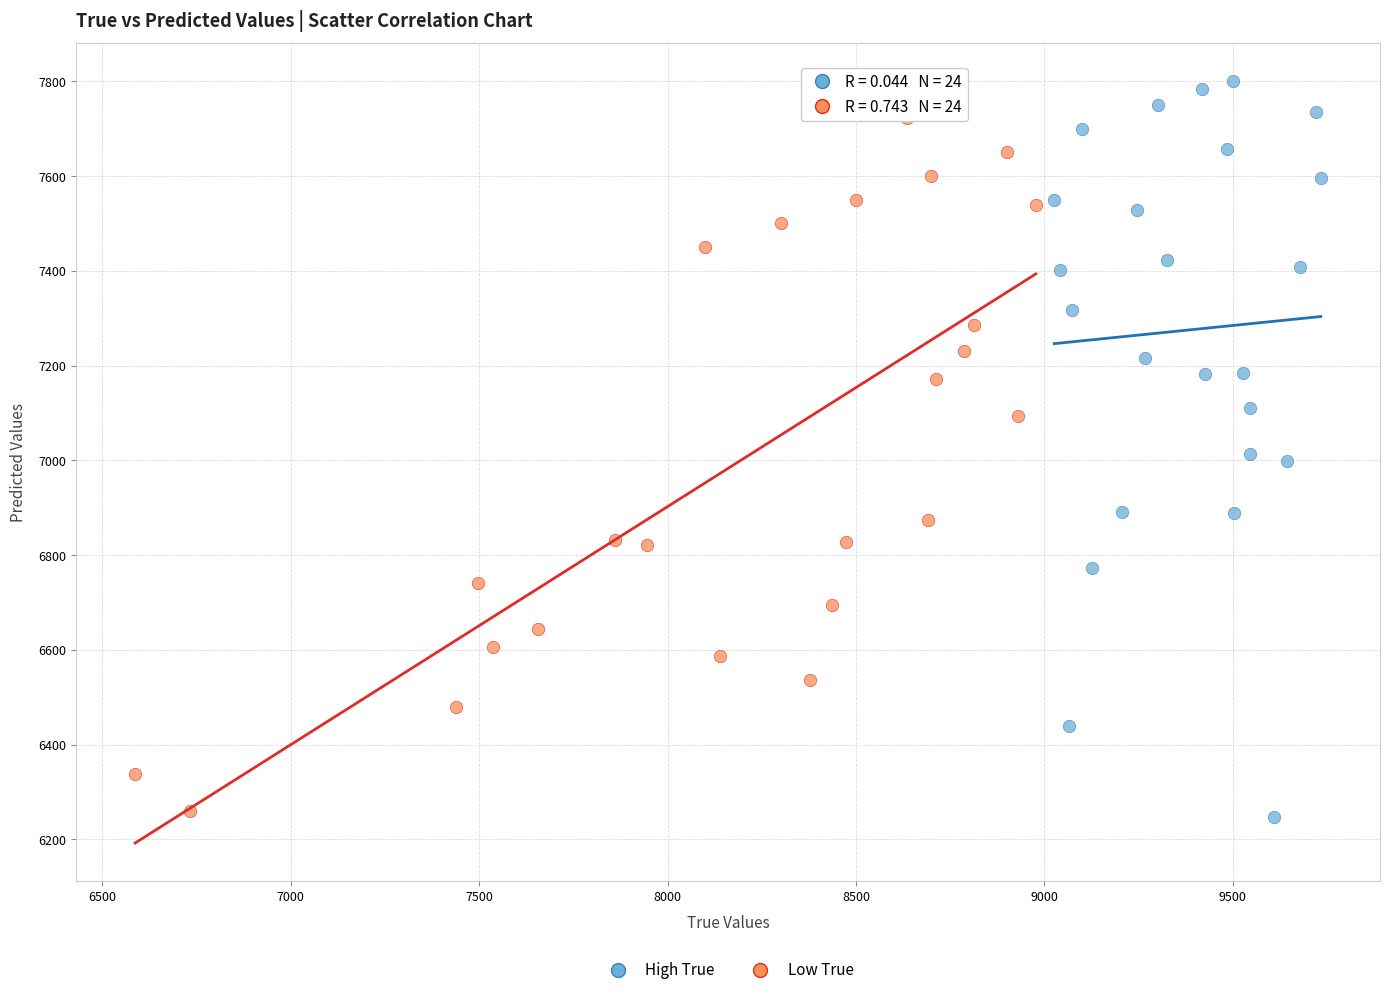

Which series reaches the maximum Y coordinate?

High True